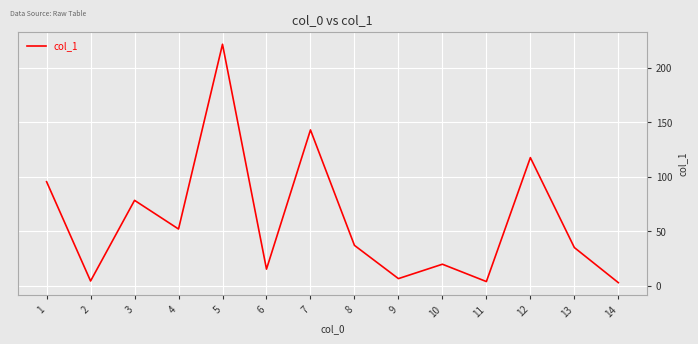

What is the difference between the values at 14 and 9?

3.7